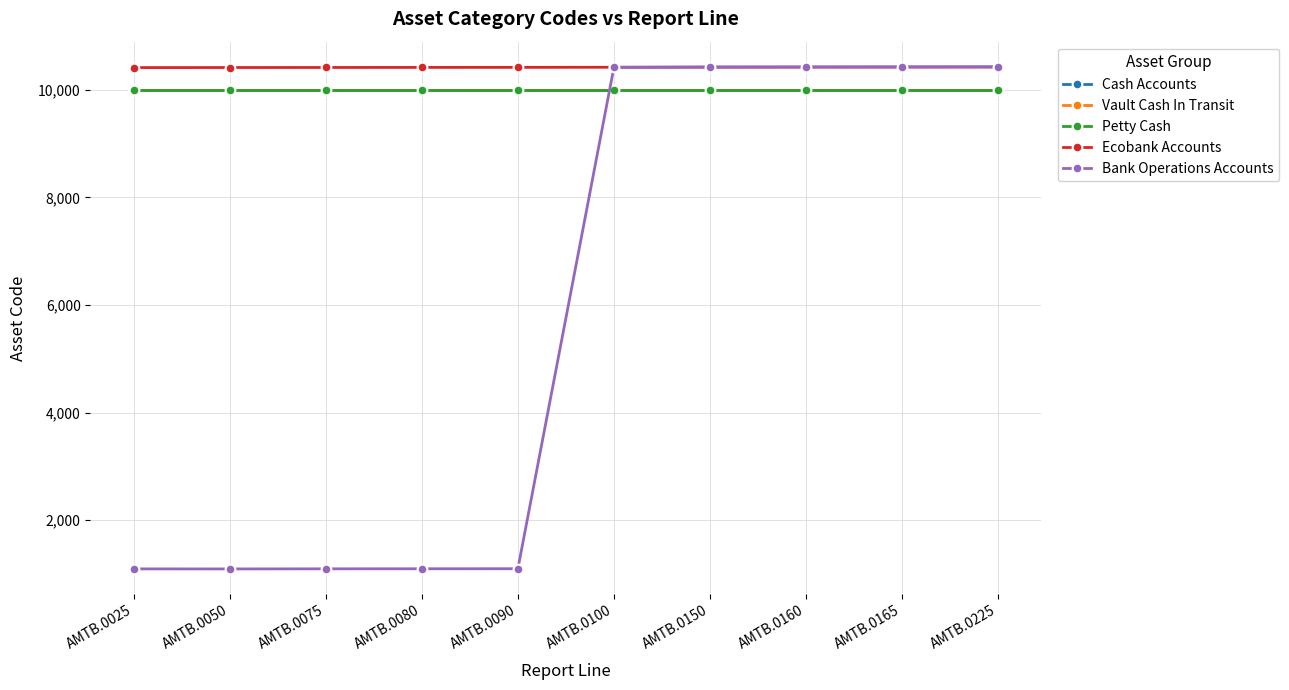

What is the average value of the Ecobank Accounts series?

10416